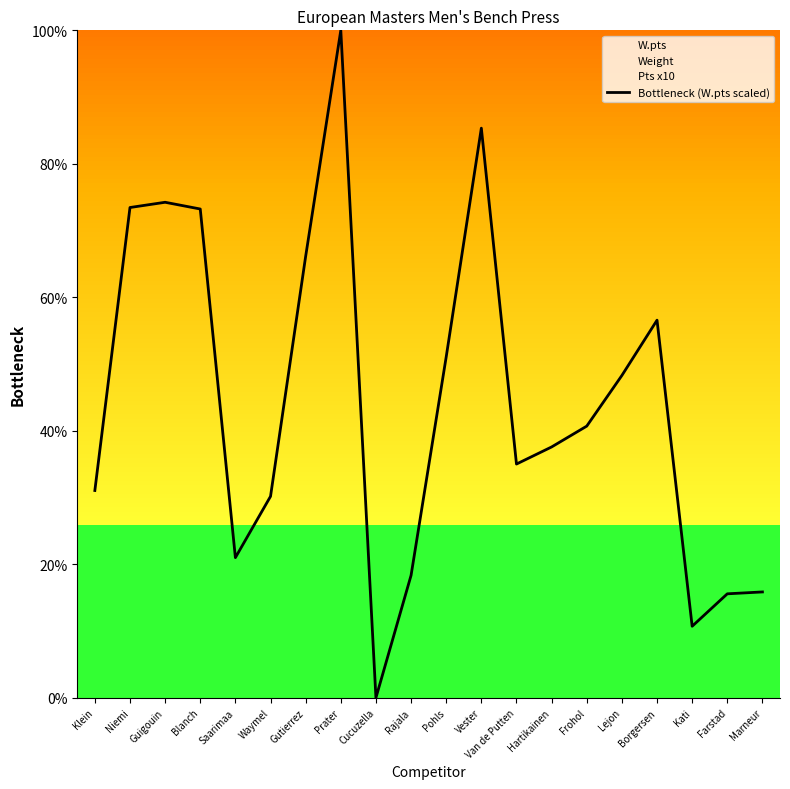

What is the label of the 19th point from the left?

Farstad